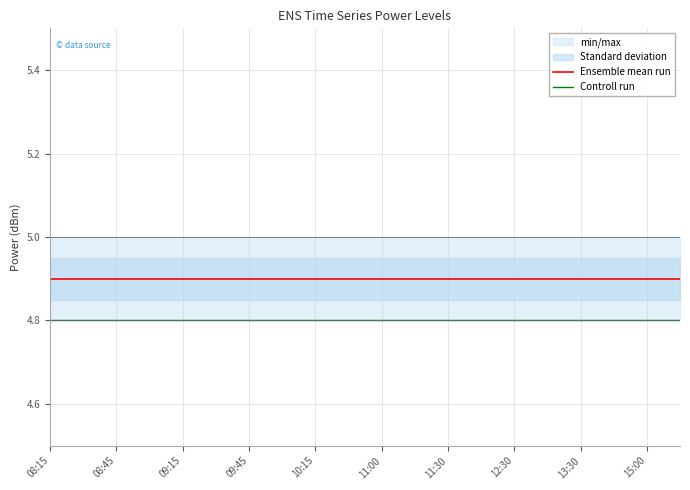

What is the average value of the Ensemble mean run series?

4.9